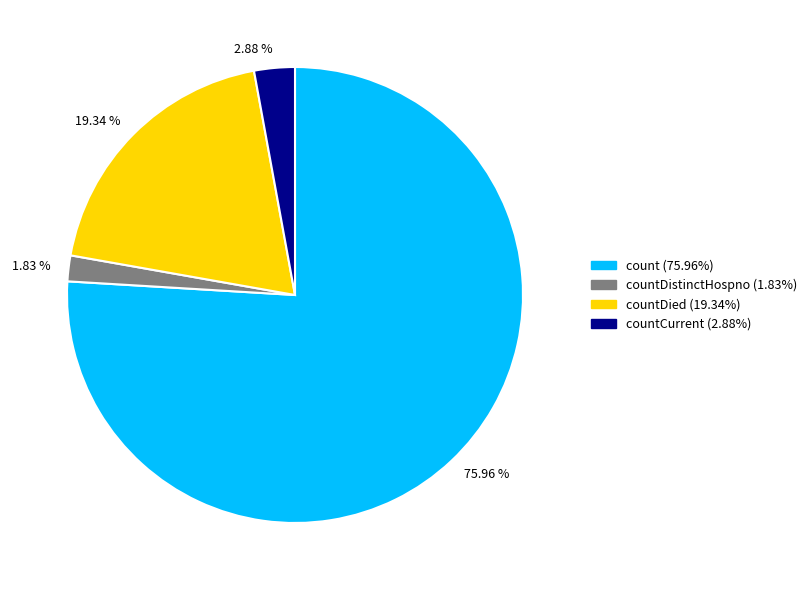

Is there any slice that represents more than half of the pie?

Yes